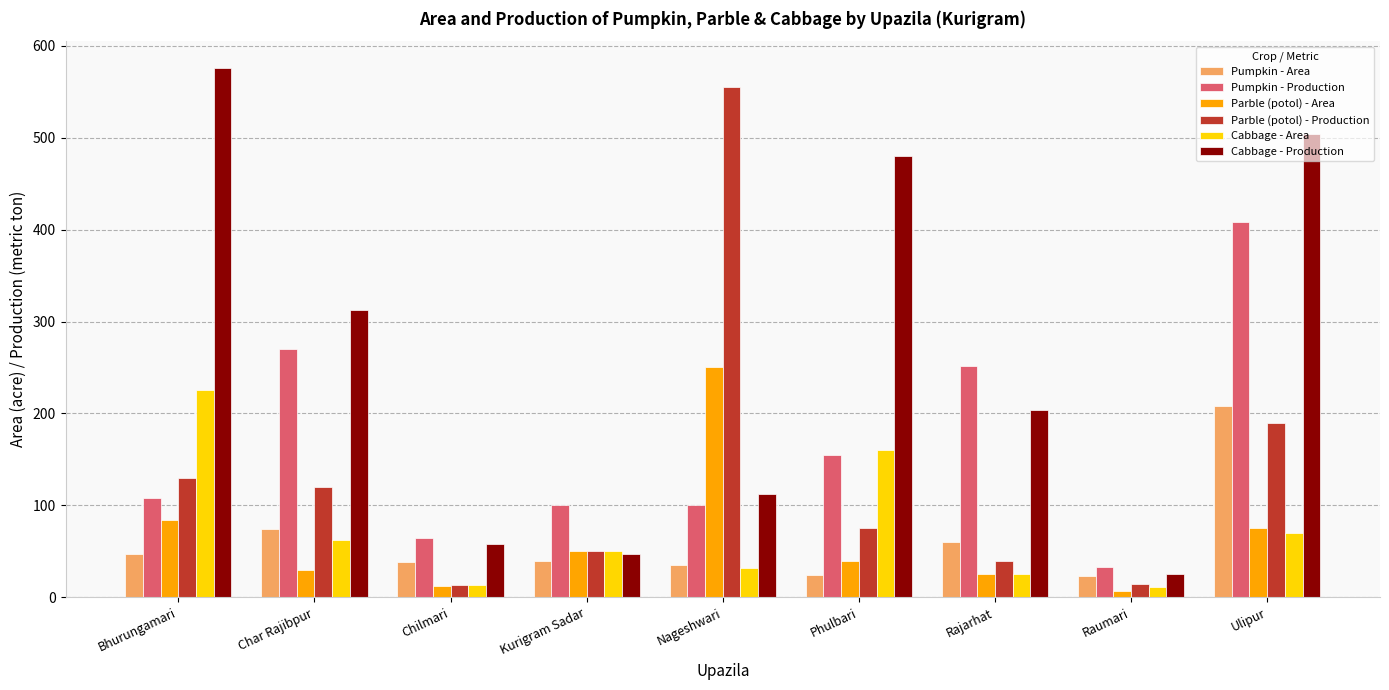

Between Phulbari and Raumari, which series saw the biggest shift?

Cabbage - Production